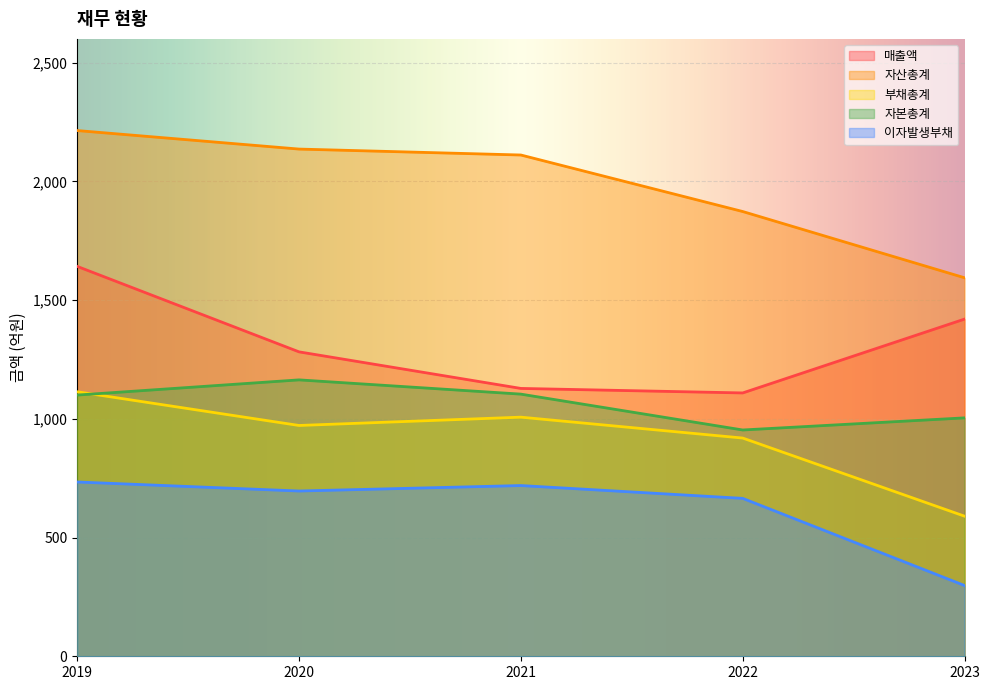

At which category does 자본총계 reach its first local peak?

2020